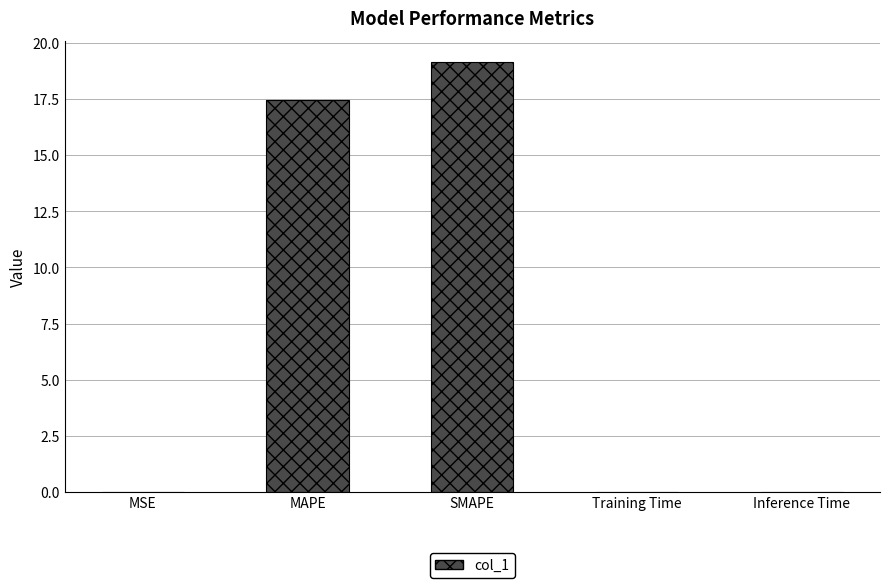

What is the change in value from MAPE to SMAPE?

+1.7